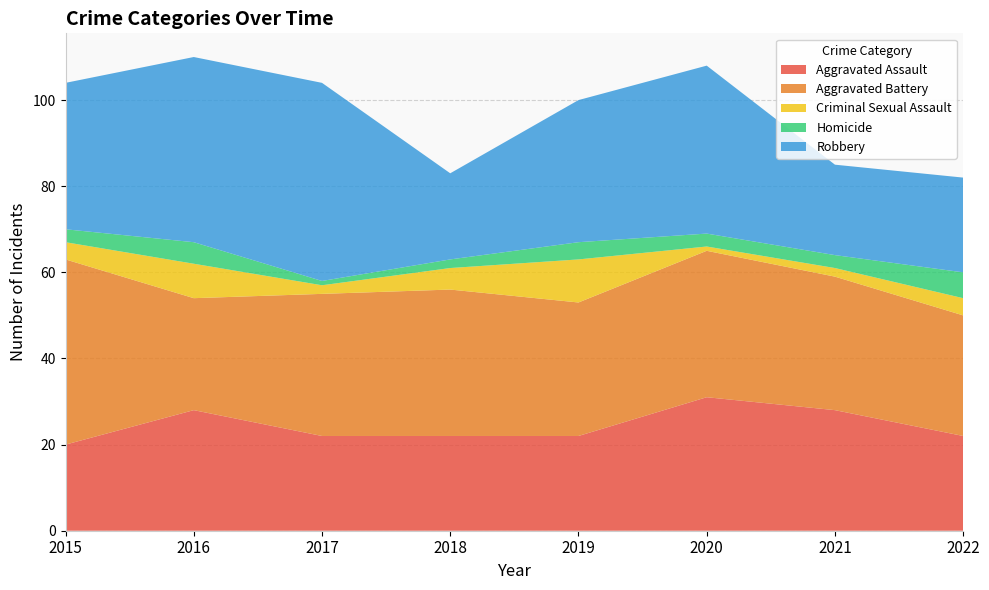

Reading left to right, list all the values displayed in this chart.

Aggravated Assault: 2015=20	2016=28	2017=22	2018=22	2019=22	2020=31	2021=28	2022=22
Aggravated Battery: 2015=43	2016=26	2017=33	2018=34	2019=31	2020=34	2021=31	2022=28
Criminal Sexual Assault: 2015=4	2016=8	2017=2	2018=5	2019=10	2020=1	2021=2	2022=4
Homicide: 2015=3	2016=5	2017=1	2018=2	2019=4	2020=3	2021=3	2022=6
Robbery: 2015=34	2016=43	2017=46	2018=20	2019=33	2020=39	2021=21	2022=22